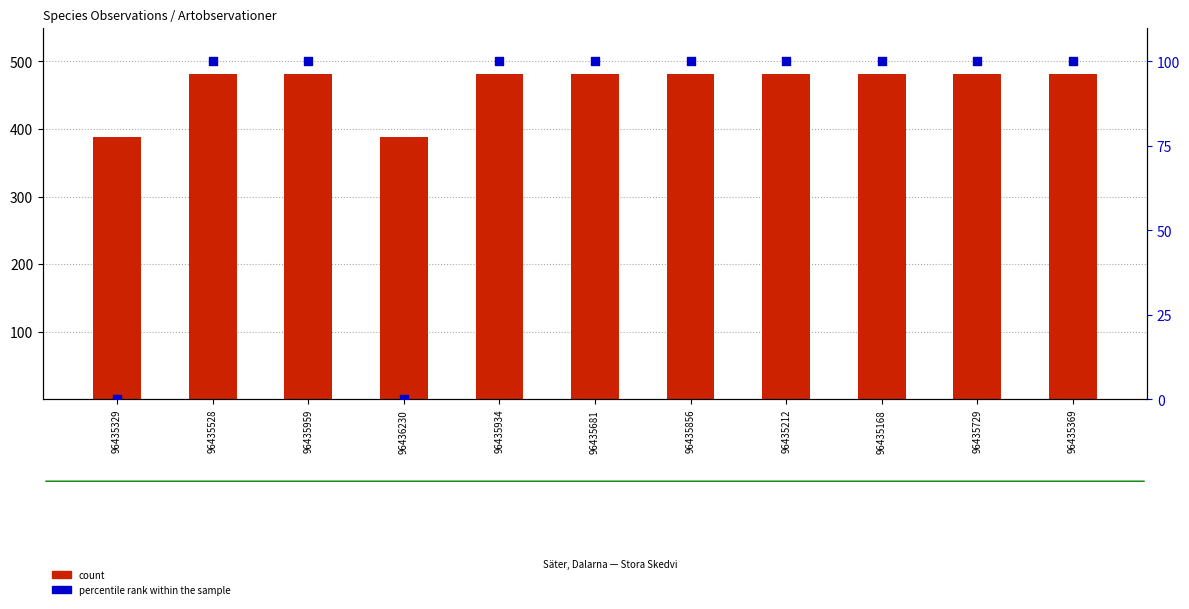

At which category is the sum across all series the highest?

96435528